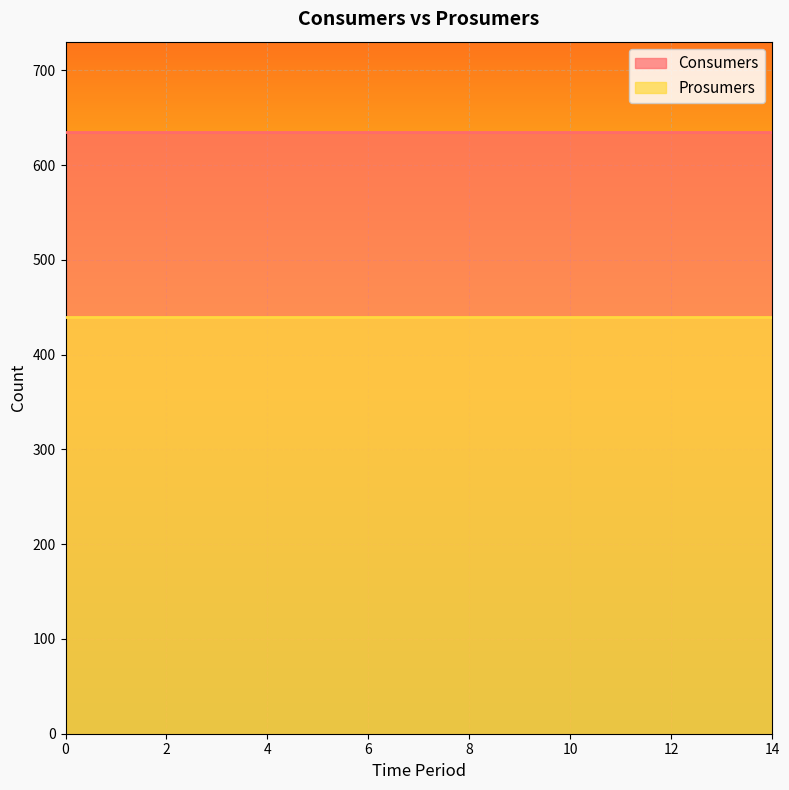

Which series has the widest spread of values?

Consumers